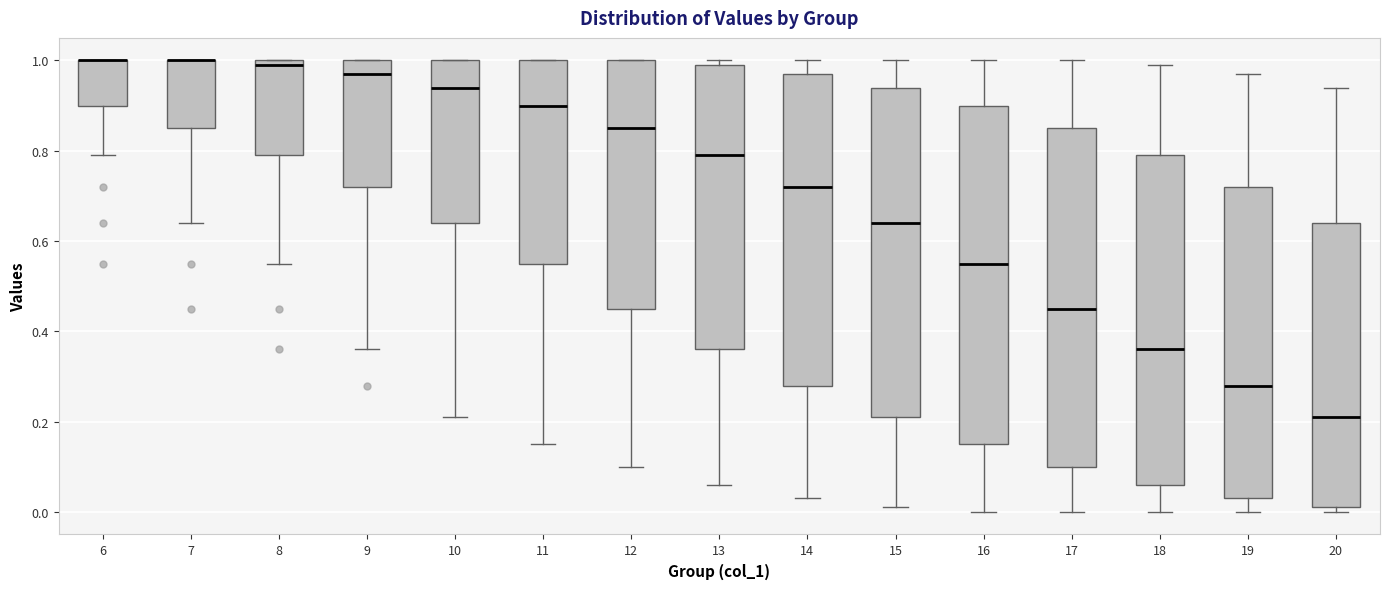

Where is the lower edge of the box at x = 11 on the y-axis? The values are not printed on the chart, so give them approximately, as read against the axis.

0.56